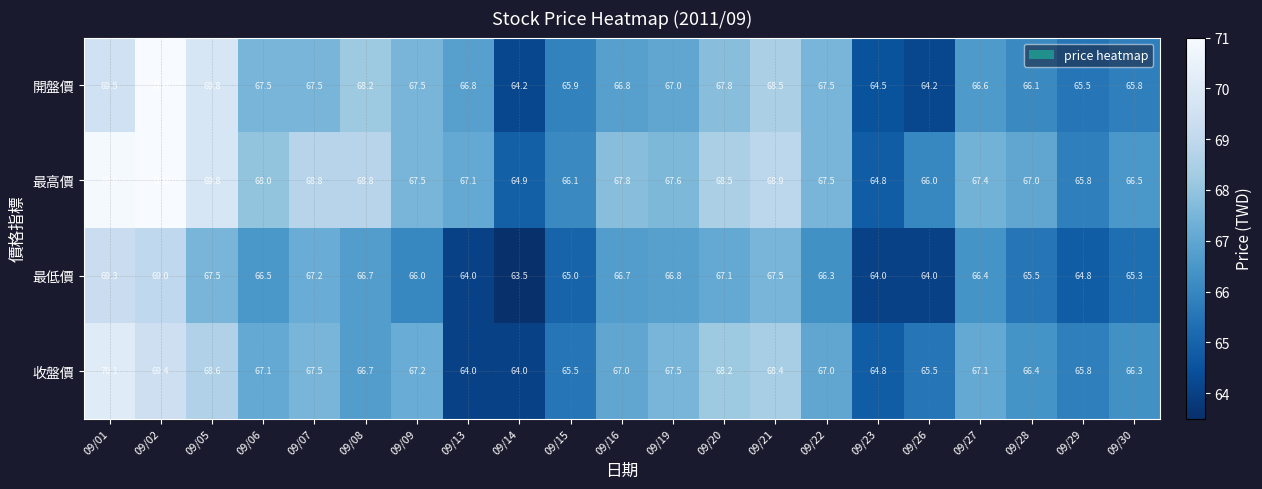

At which label is 最低價 closest to 66?

09/09